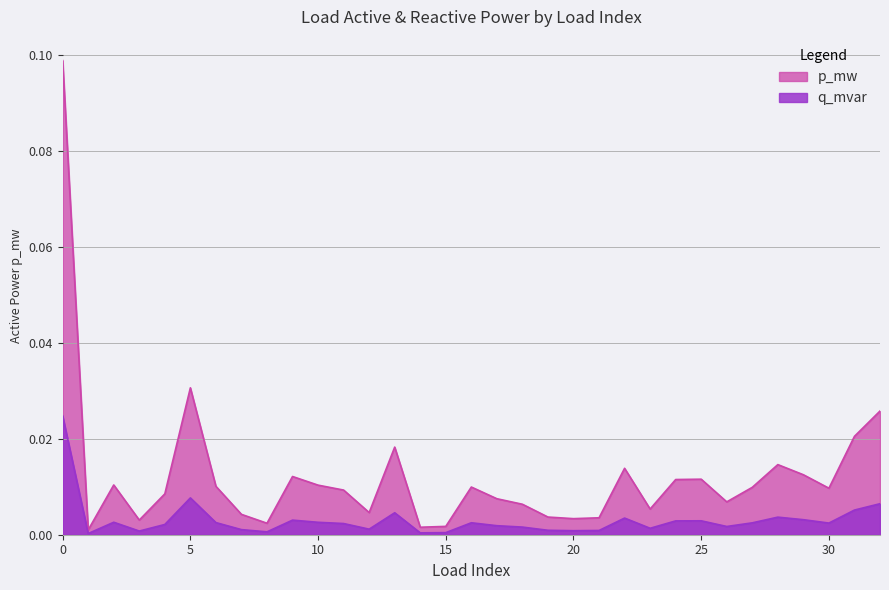

True or false: p_mw and q_mvar intersect in this chart.

False